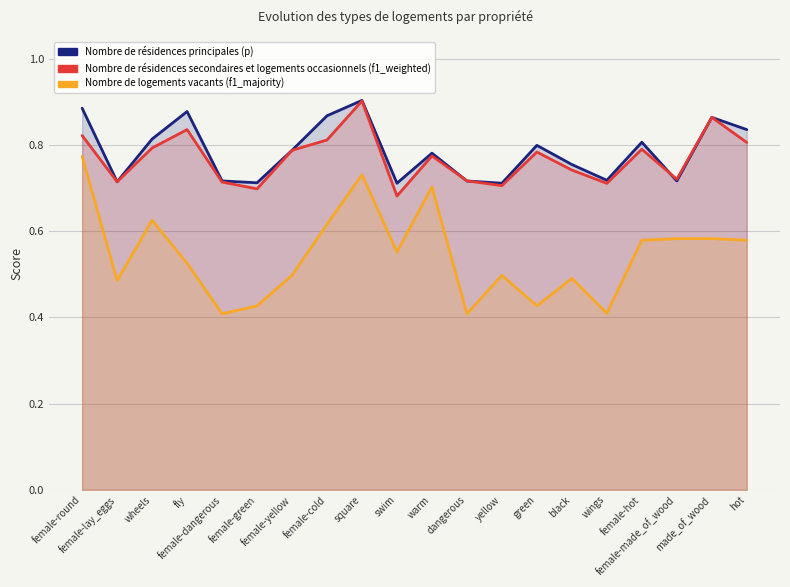

At which category is the sum across all series the highest?

square